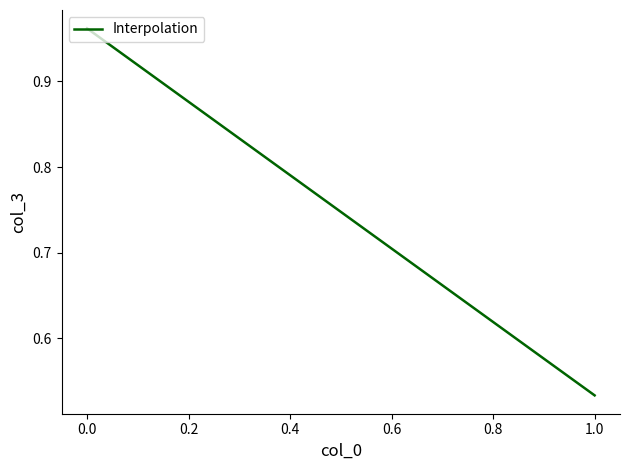

What is the value of the 1st point from the left?

1.0